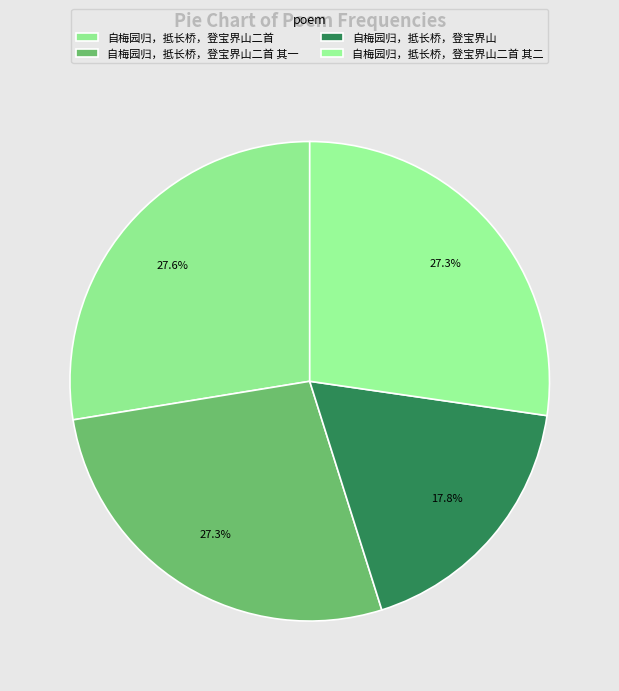

What percentage do 自梅园归，抵长桥，登宝界山二首 其一 and 自梅园归，抵长桥，登宝界山二首 其二 together represent?

54.6%